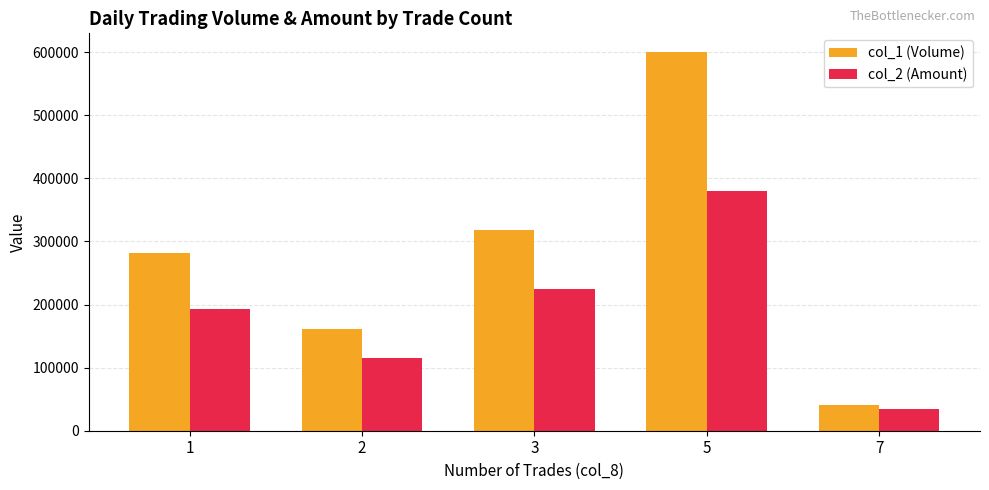

What is the spread (max minus min) of values at 5?

220400